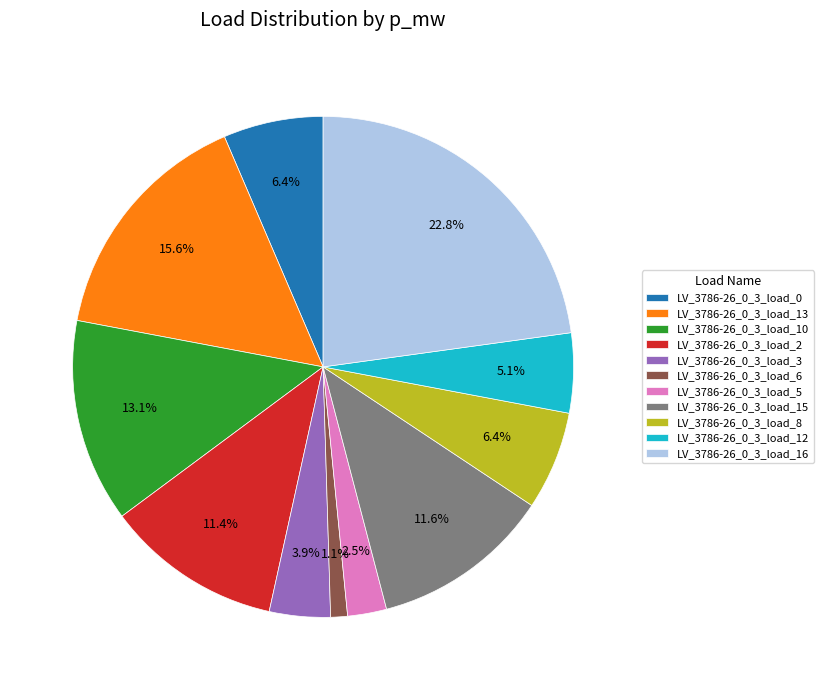

Is the sum of LV_3786-26_0_3_load_3 and LV_3786-26_0_3_load_15 greater than half?

No